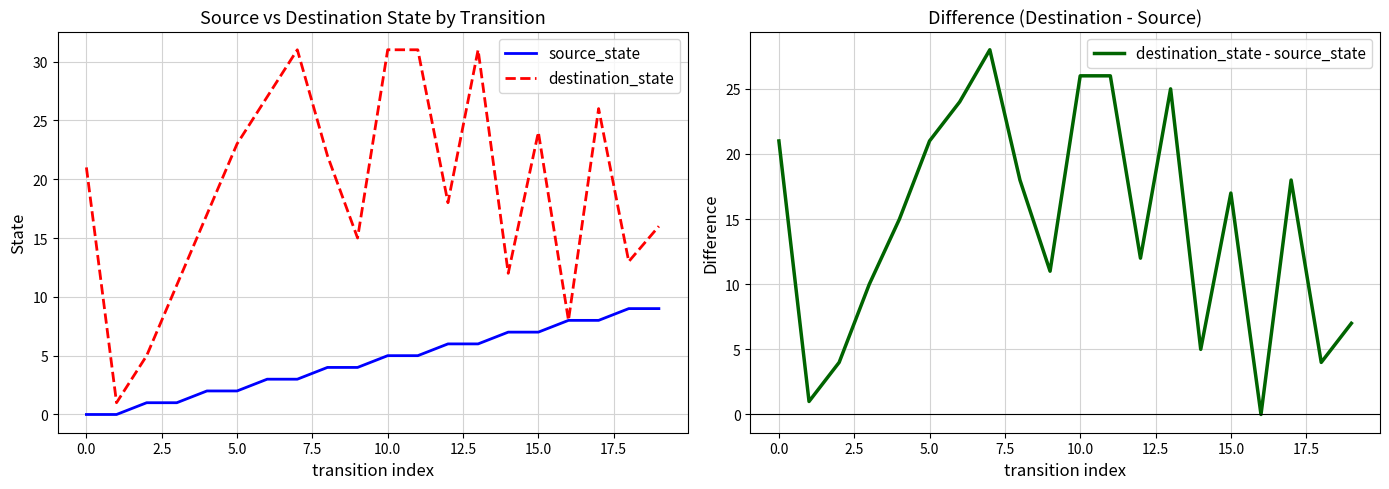

The value of destination_state - source_state at 16 is 10. True or false?

False